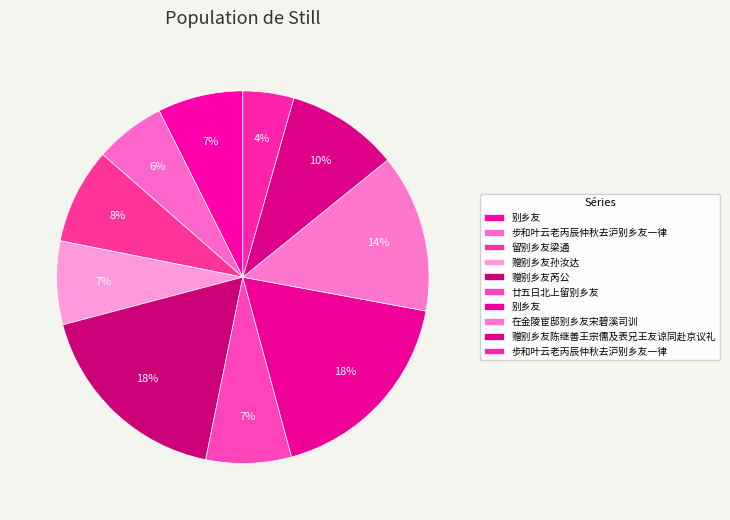

How many slices are in this pie chart?

10